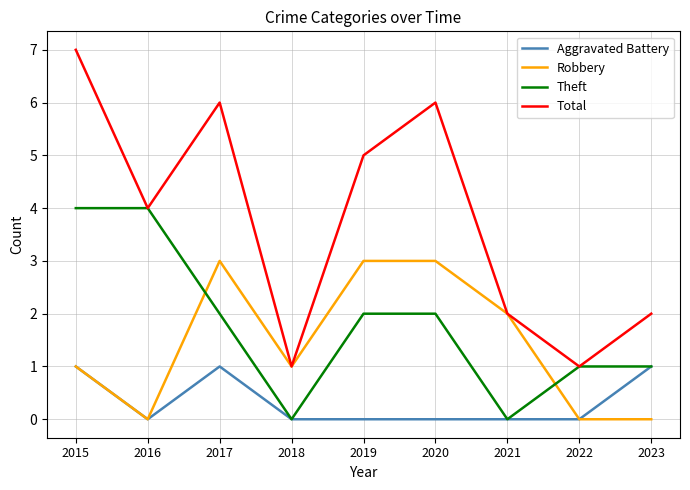

The value of Theft at 2022 is 2. True or false?

False